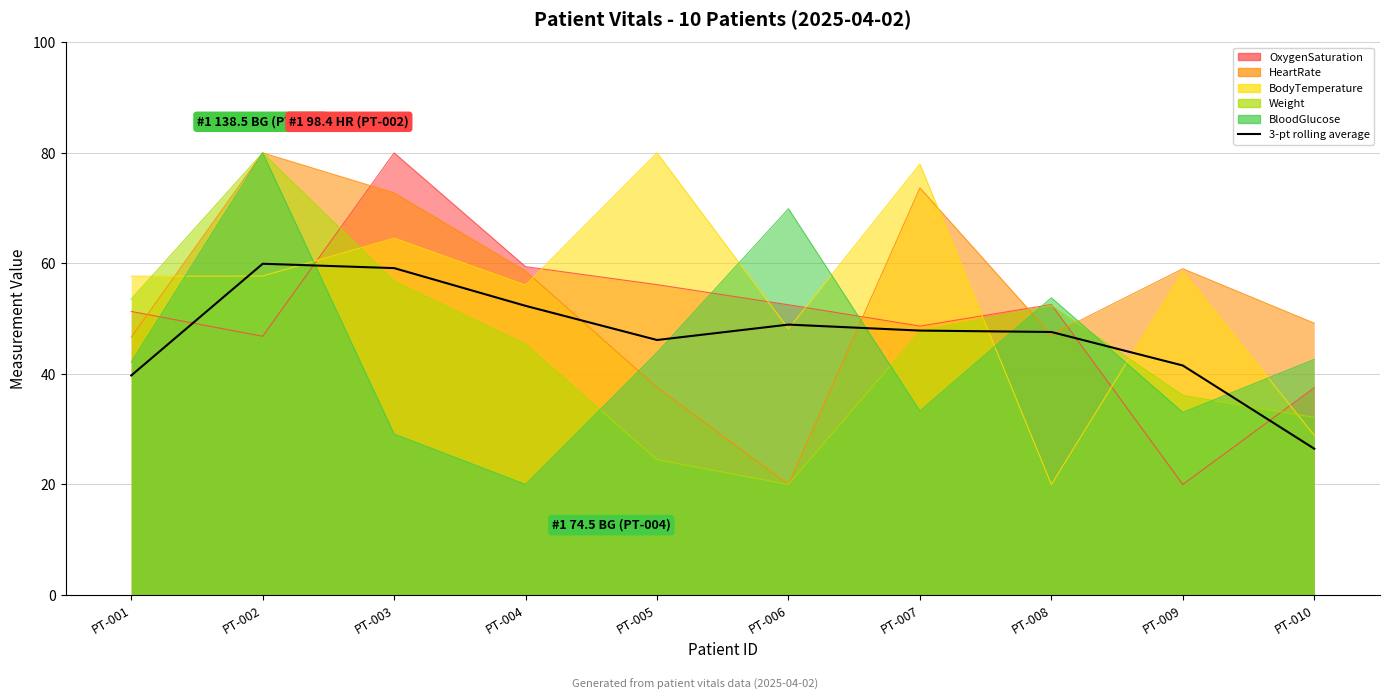

What is the maximum value shown in the chart?

59.9